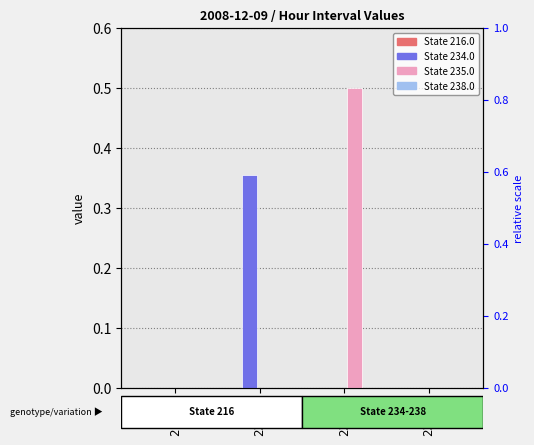

Is the value of 235.0 at 238.0 greater than the value of 234.0 at 238.0?

No